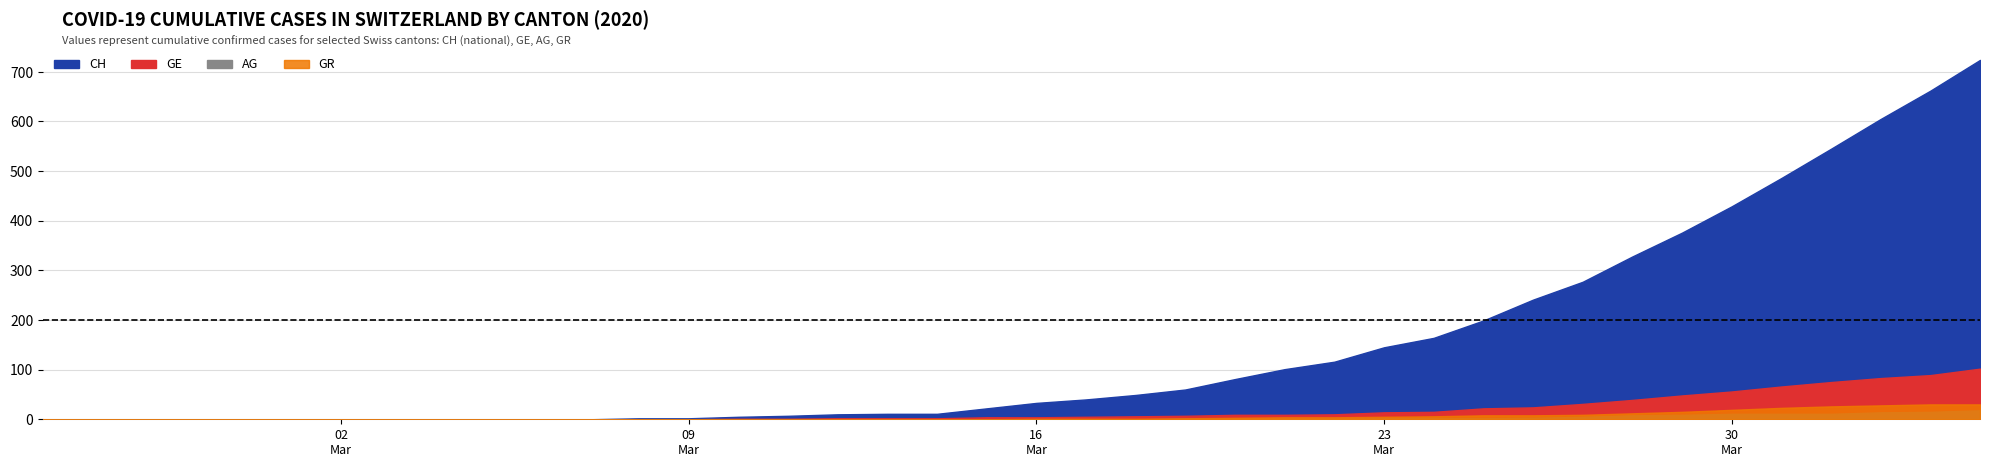

Between 0 and 32, which is larger?

32